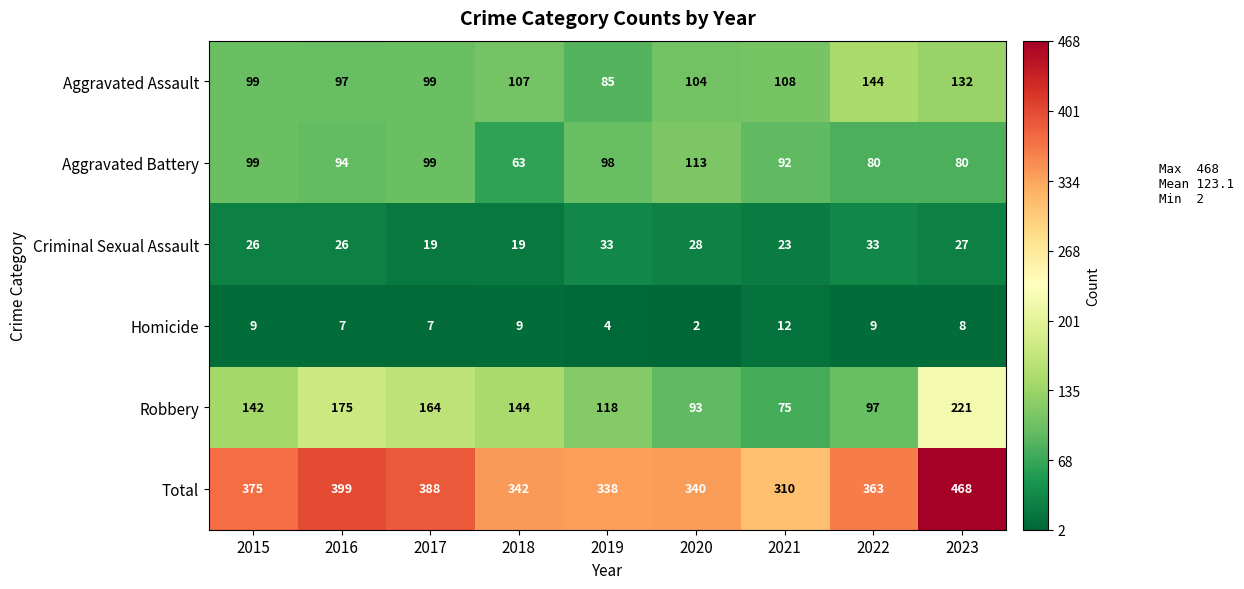

What is the difference between the second highest and minimum values in the Total series?

89